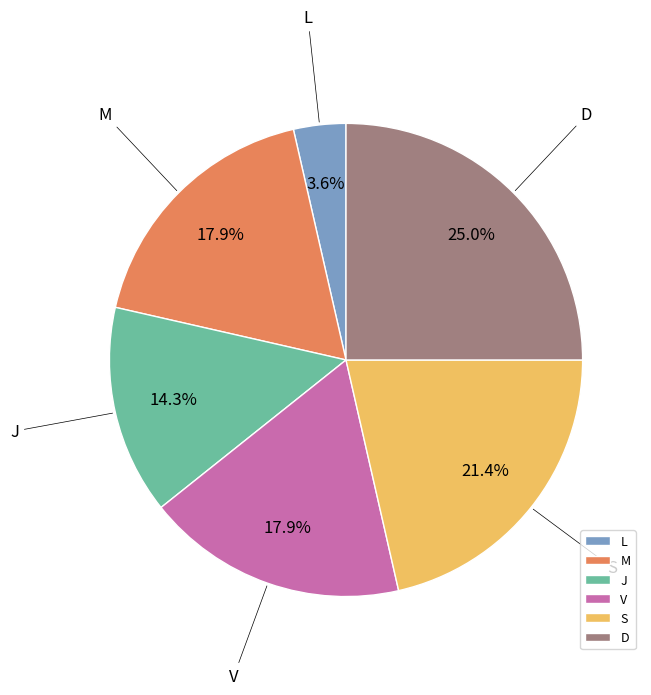

To the nearest percent, what portion does D represent?

25%